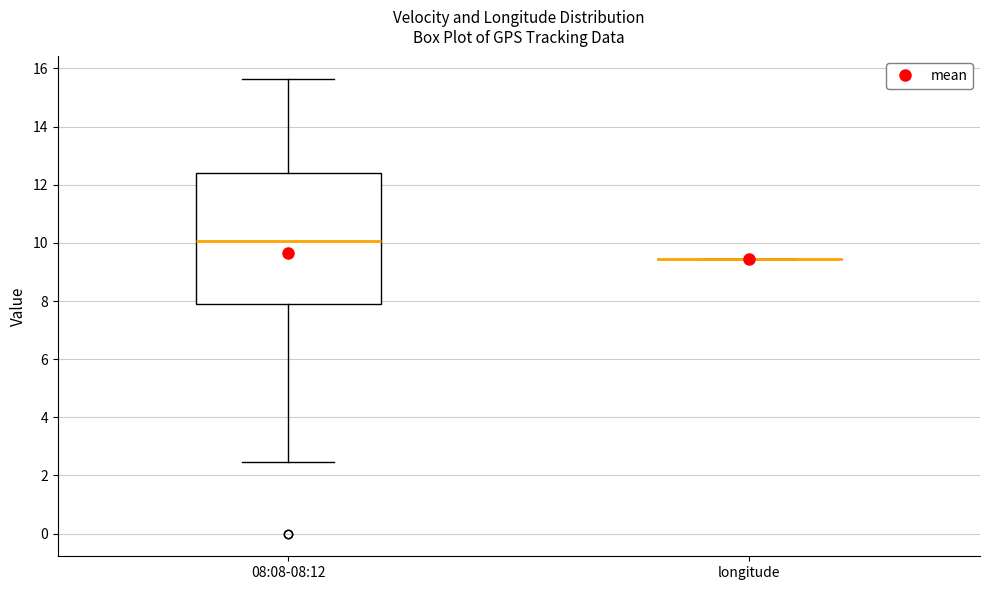

Reading left to right, transcribe this box plot: for each box, give where its median line is, the range the box spans, and where its two whiskers end, as read against the y-axis. The values are not printed on the chart, so give them approximately, as read against the axis.

08:08-08:12: median 10.0, box 7.8 to 12.4, whiskers 2.4 to 15.6
longitude: box collapsed to a line at 9.4, whiskers 9.4 to 9.4